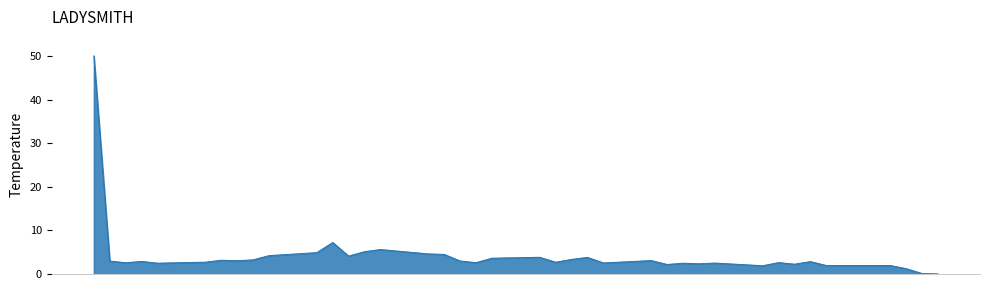

Is this an area chart (filled region under the line)?

Yes